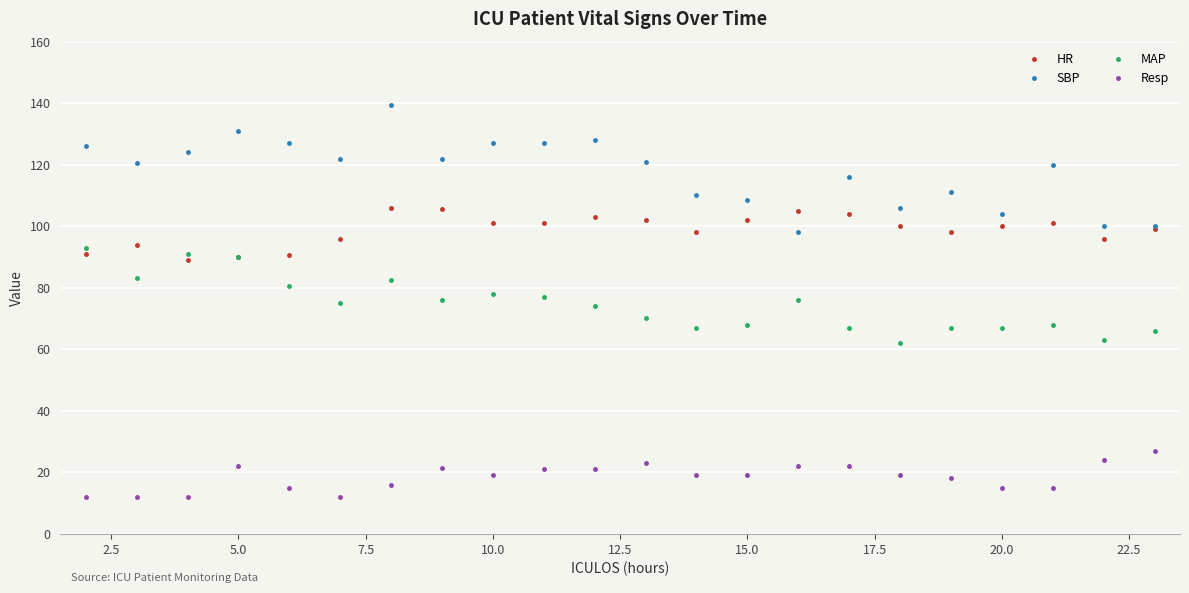

Which series has the largest total across all categories?

SBP